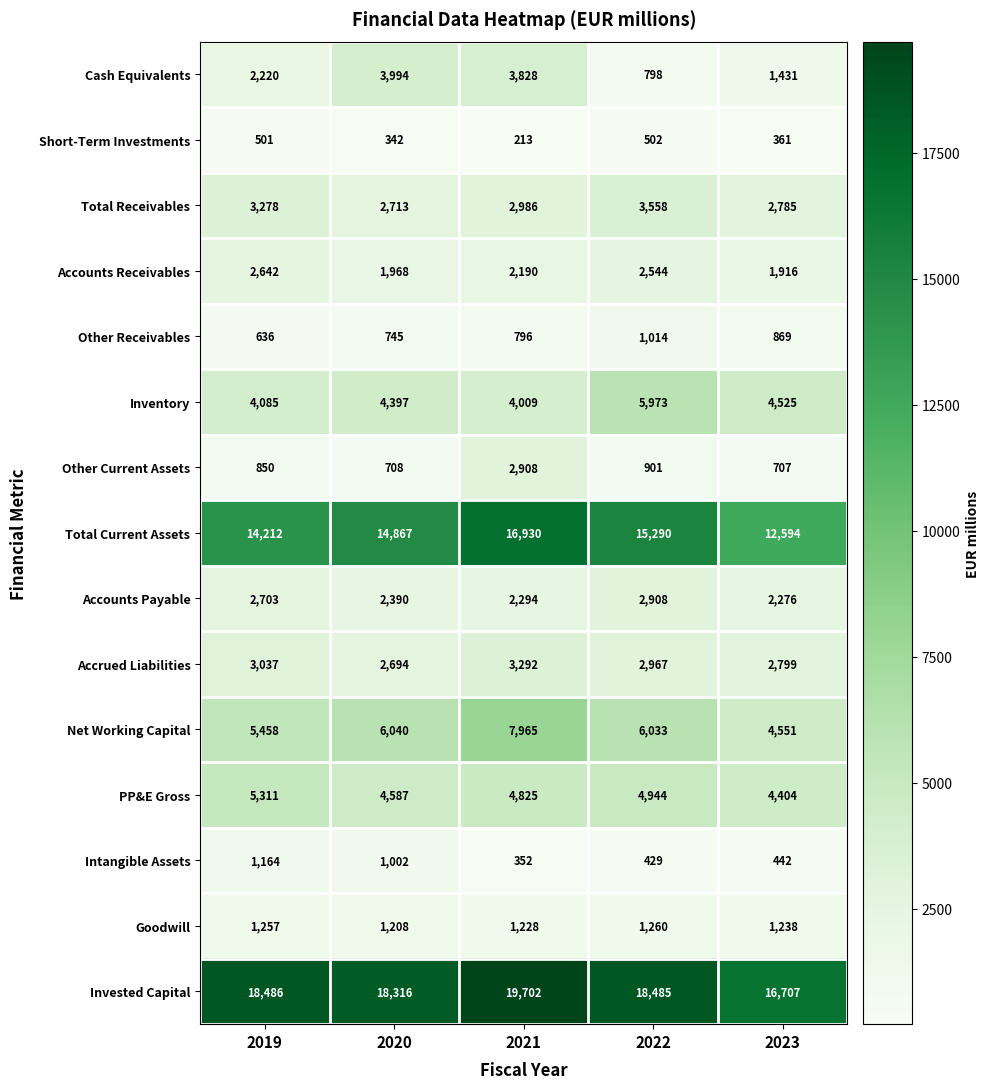

The Inventory series shows 7452 at 2020. True or false?

False